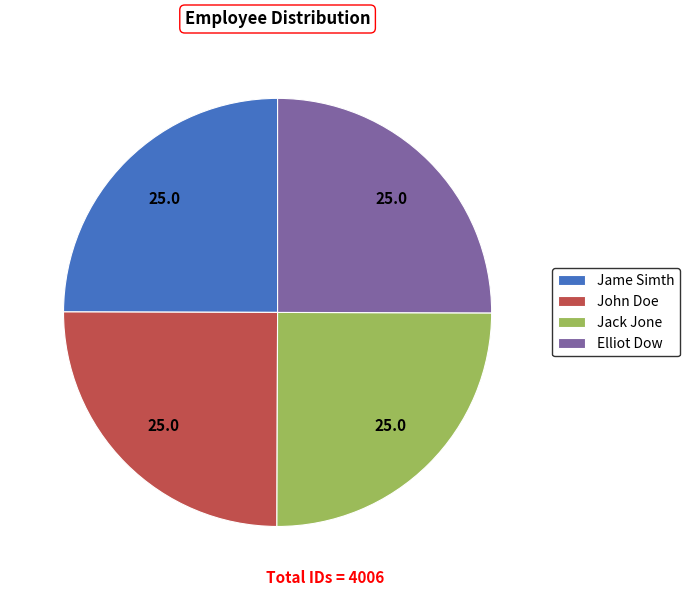

Is it true that Elliot Dow is 25% of the pie?

True